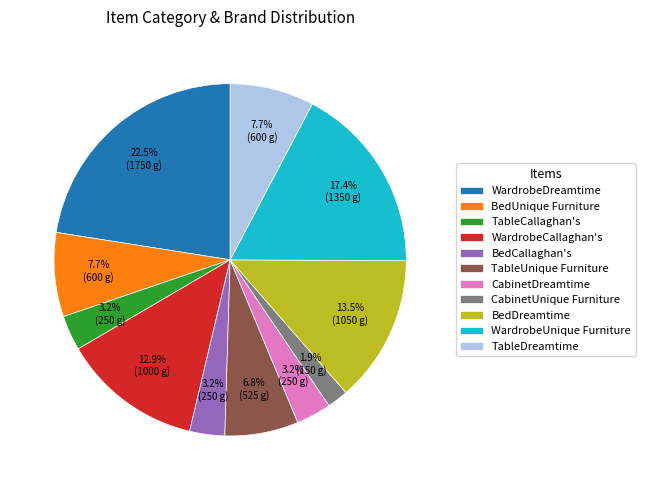

Which slice is the smallest?

CabinetUnique Furniture